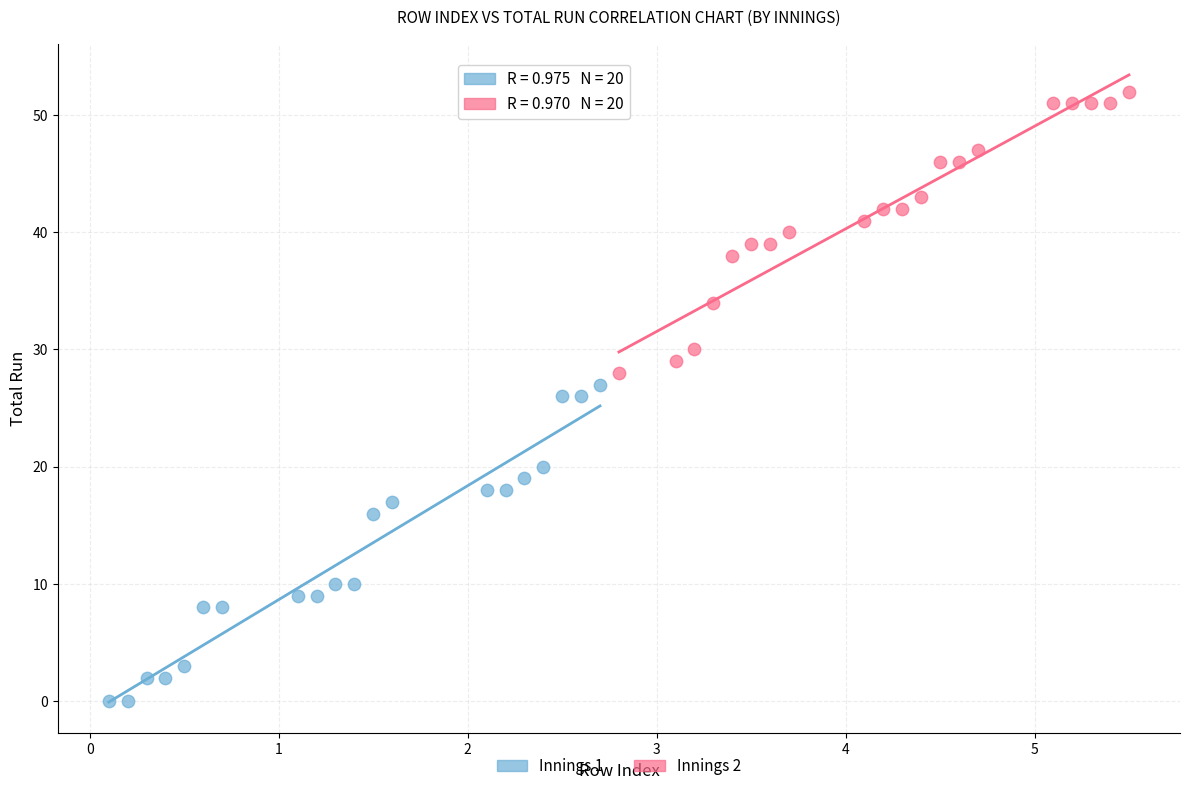

Which series reaches the minimum Y coordinate?

Innings 1